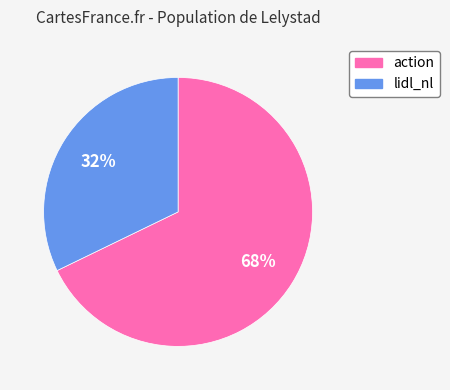

What is the majority slice?

action